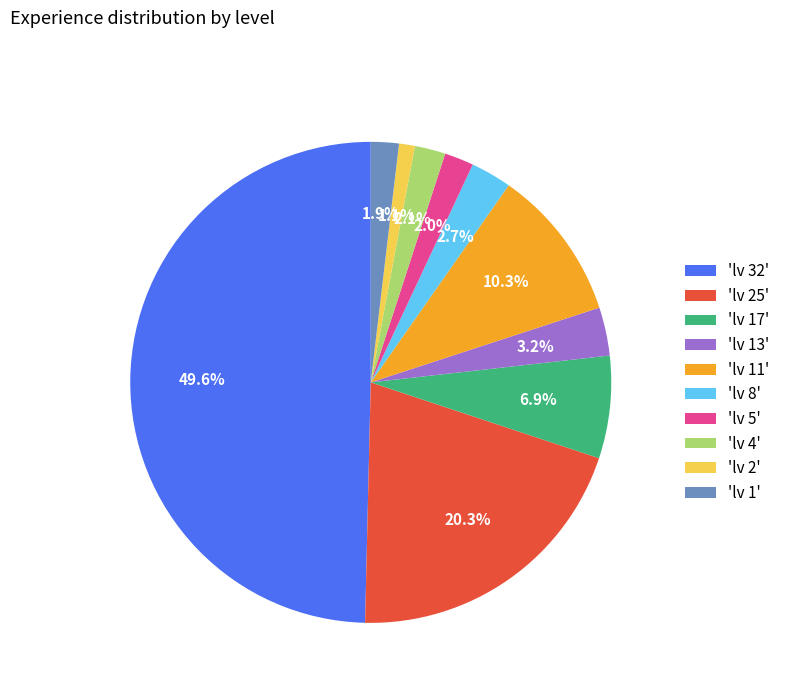

How many segments does this pie chart have?

10